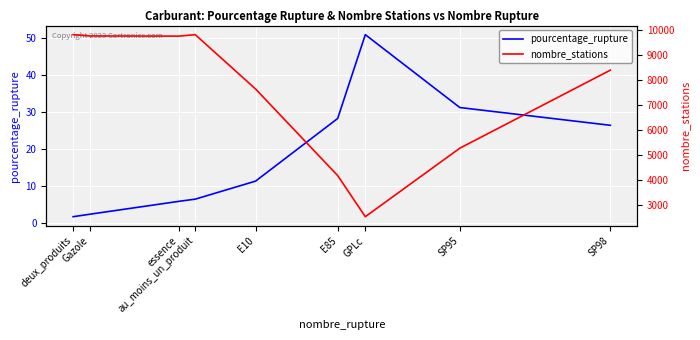

Count the number of data series in this chart.

2